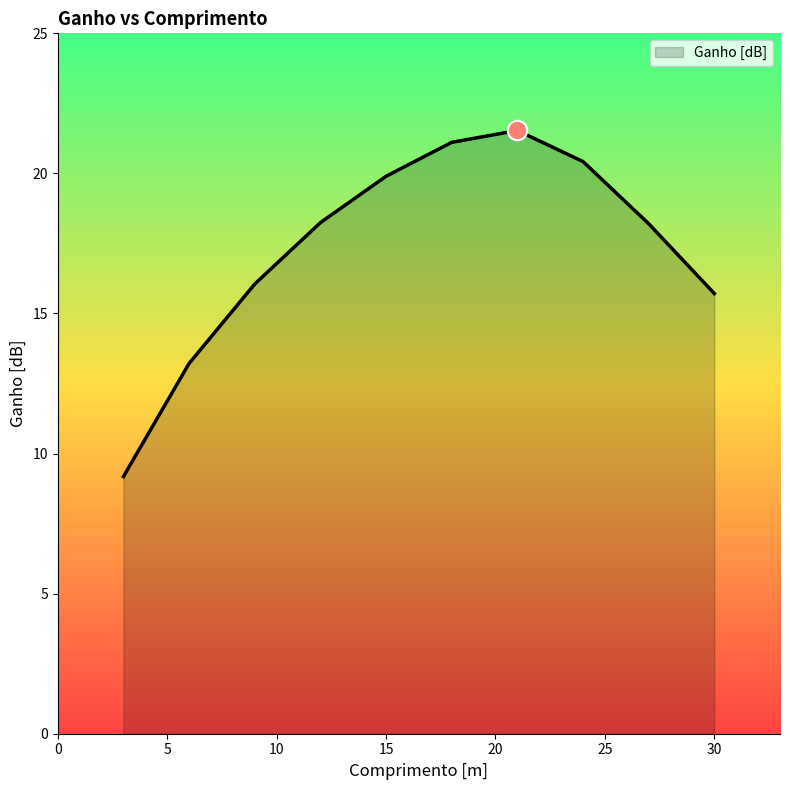

What is the minimum value shown in the chart?

9.2